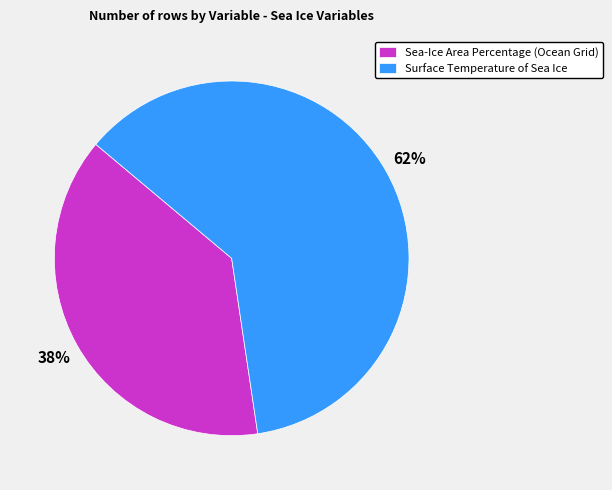

What percentage is the Sea-Ice Area Percentage (Ocean Grid) slice, to the nearest percent?

38%